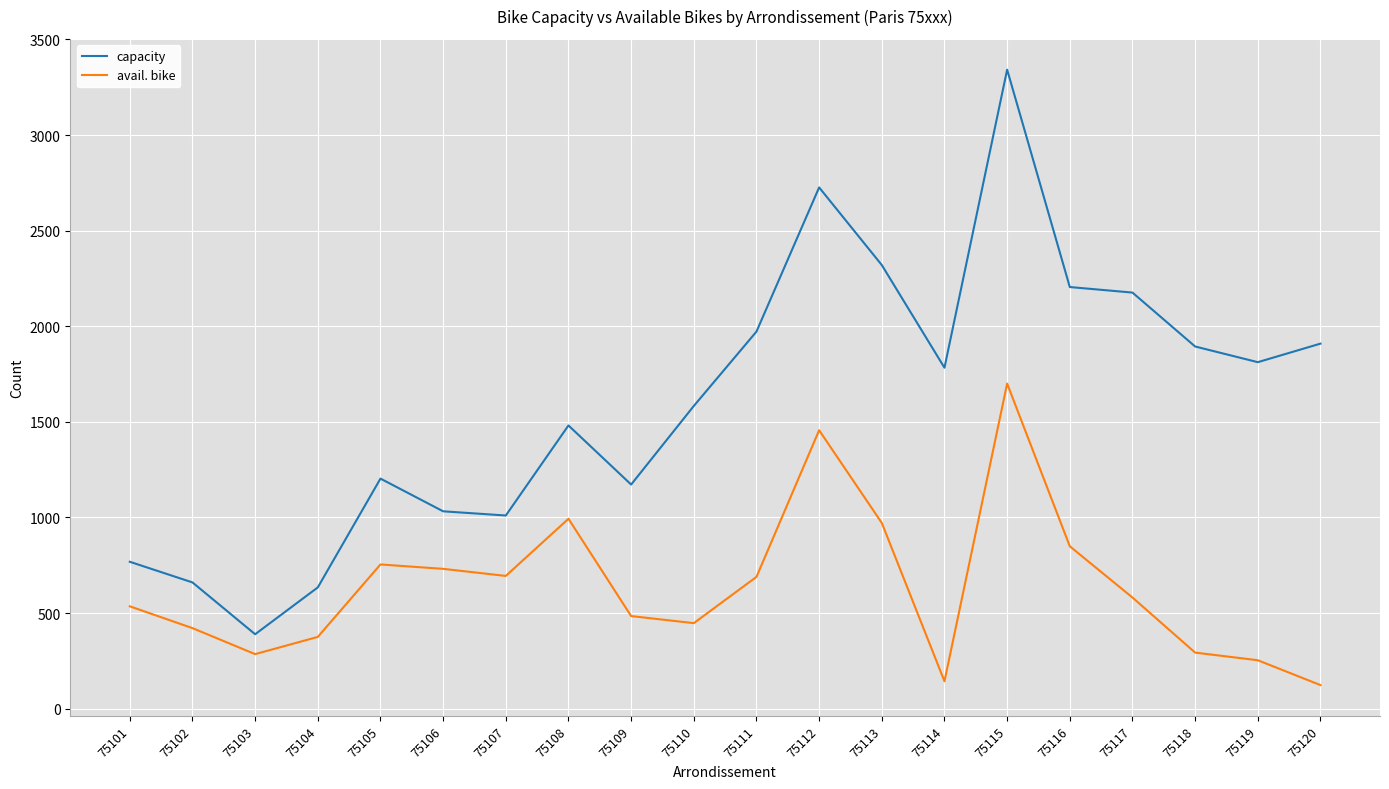

What is the approximate value of avail. bike at 75103?

285